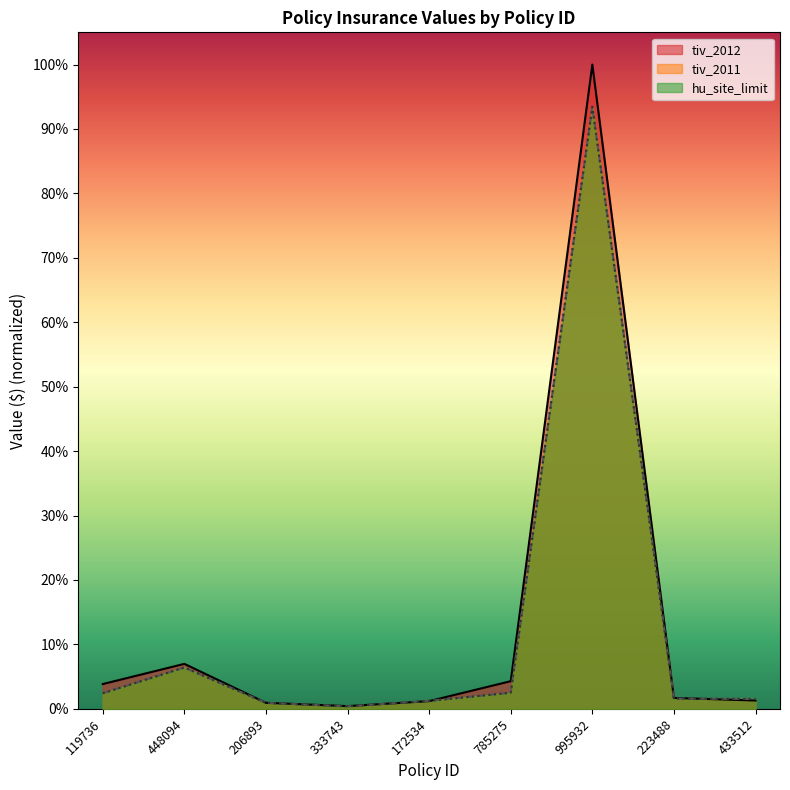

What is the label of the 5th point from the right?

172534